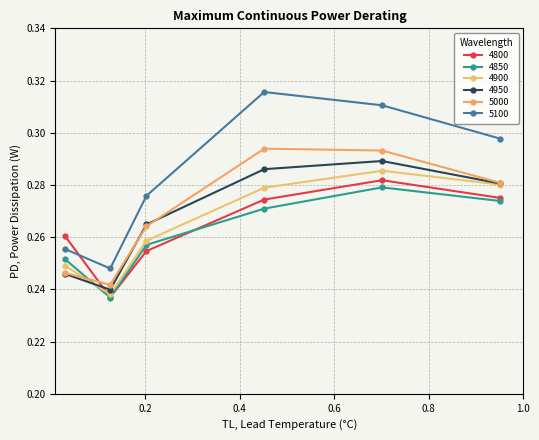

How many lines are shown in the chart?

6